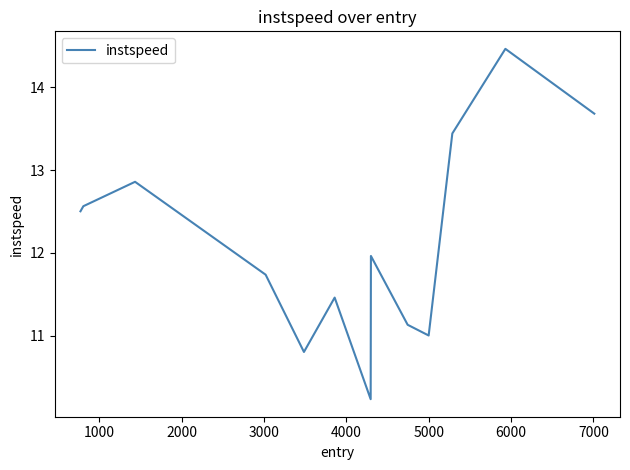

What is the smallest value displayed?

10.2